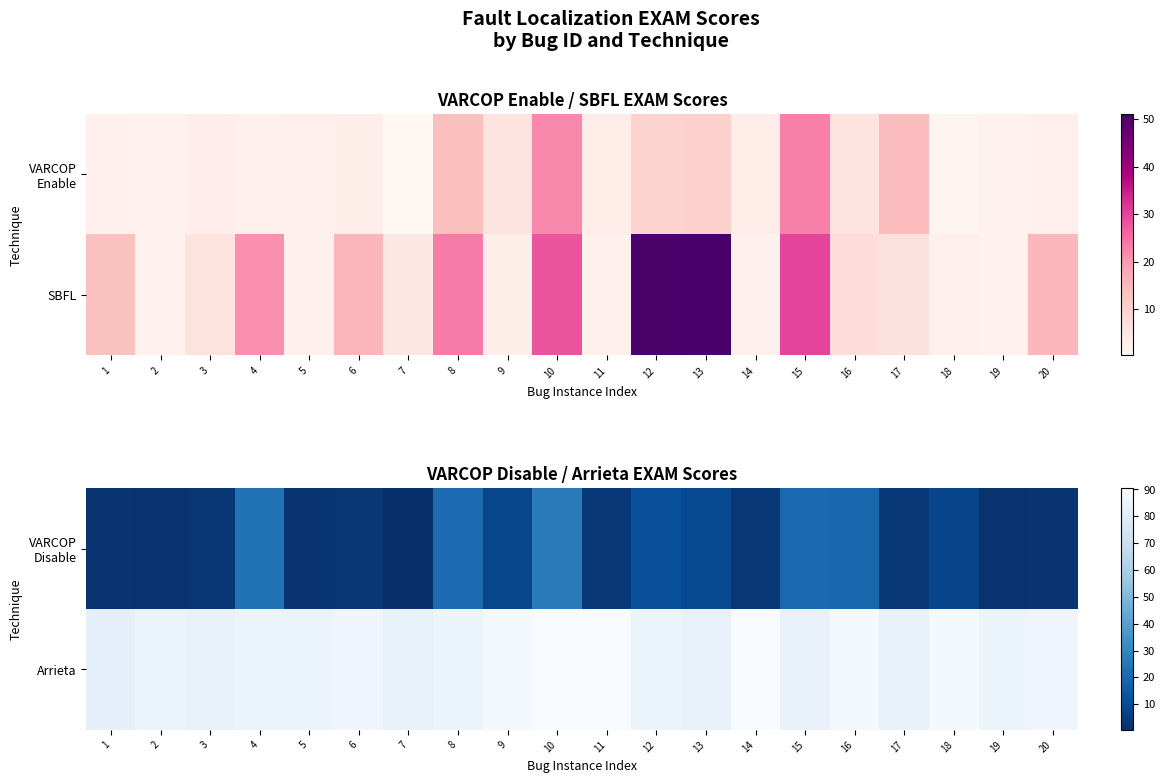

Which label corresponds to the largest value in the chart?

10